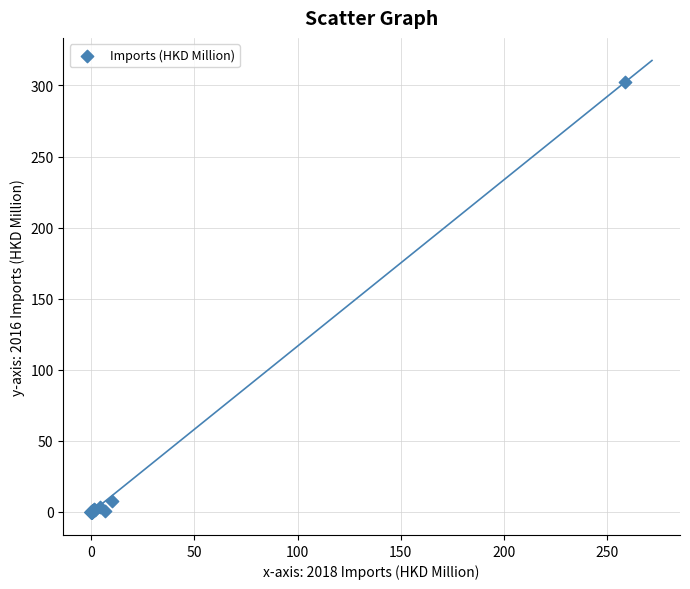

What Y value in the scatter plot is closest to 151?

7.8